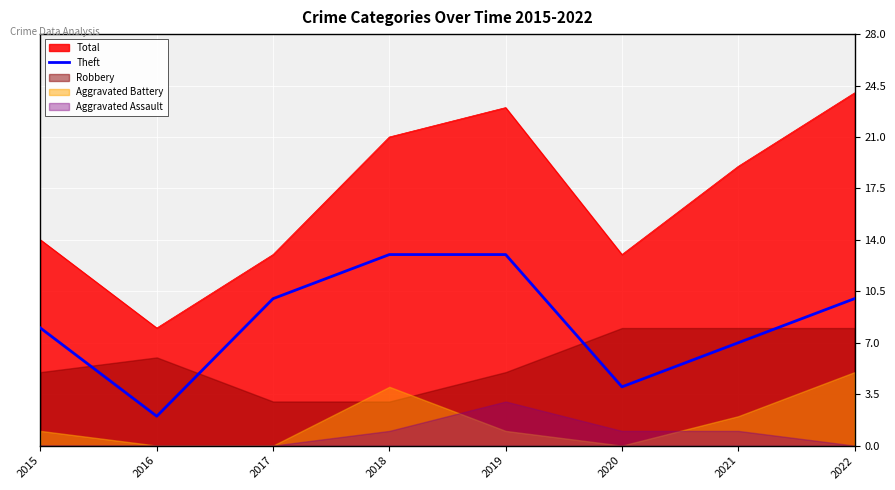

At which label does the data first exceed 10?

2018